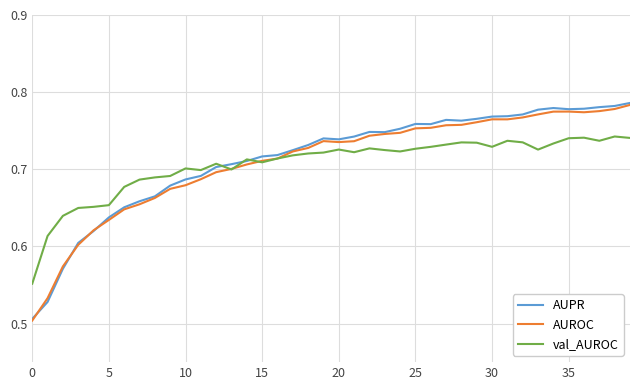

Which series has the largest range (max minus min)?

AUPR